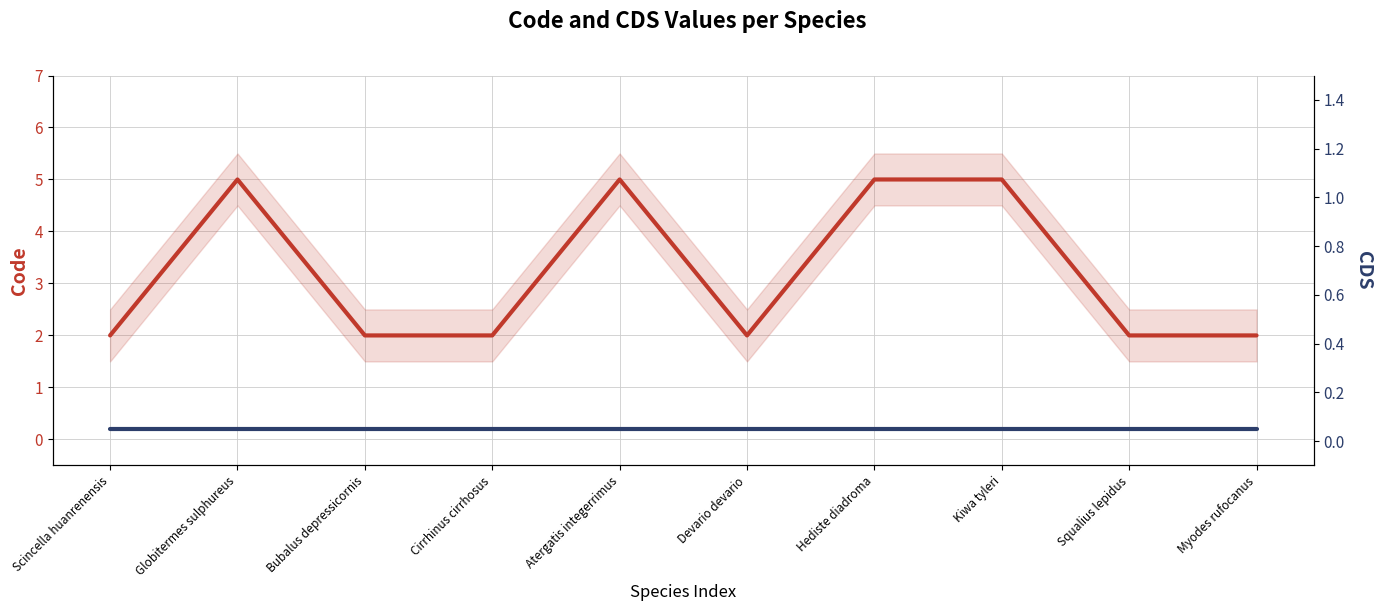

How many values in the Code series exceed 2?

4